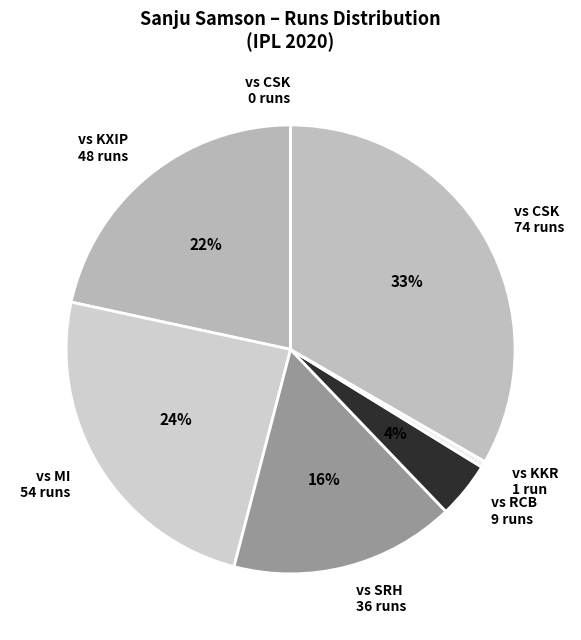

The vs MI 54 runs slice represents 15% of the pie. True or false?

False